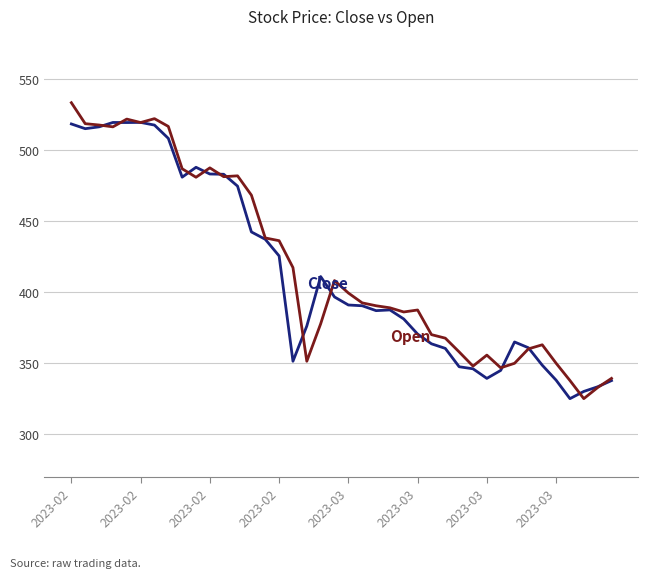

What is the maximum value shown in the chart?

533.0